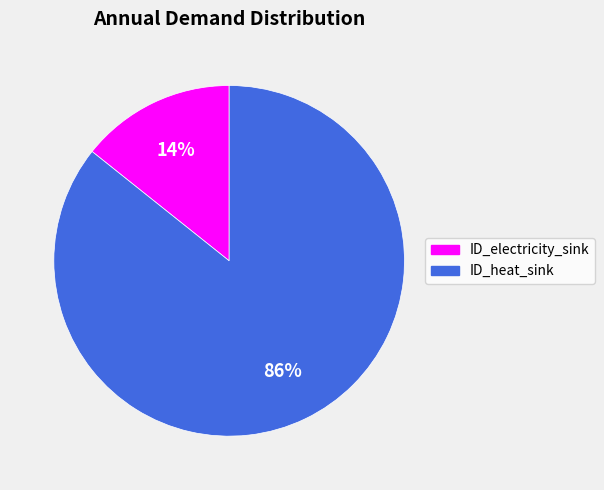

Does any single category account for the majority?

Yes